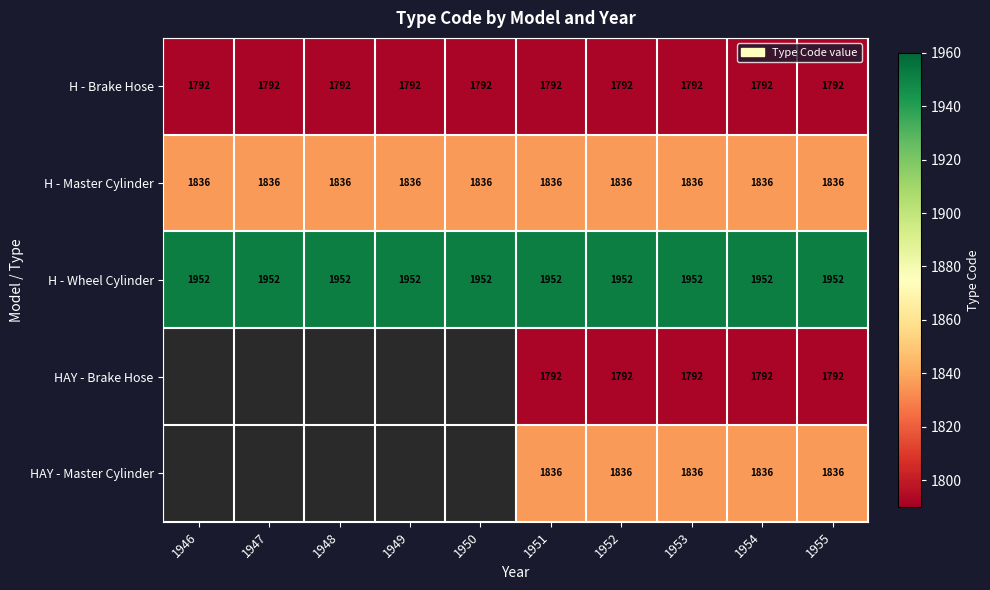

What is the sum of all H - Wheel Cylinder values?

19520